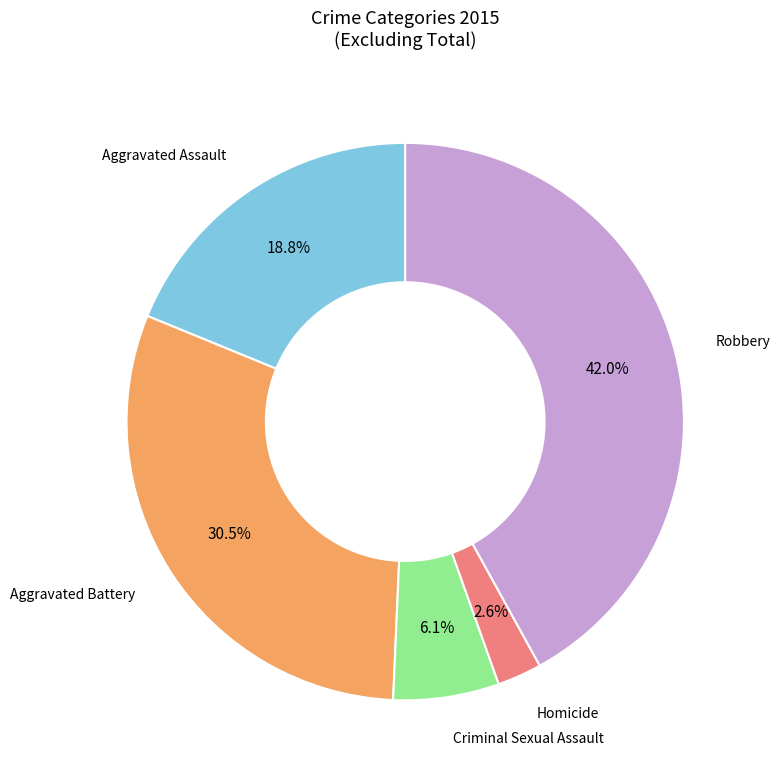

Is there a majority slice in this chart?

No